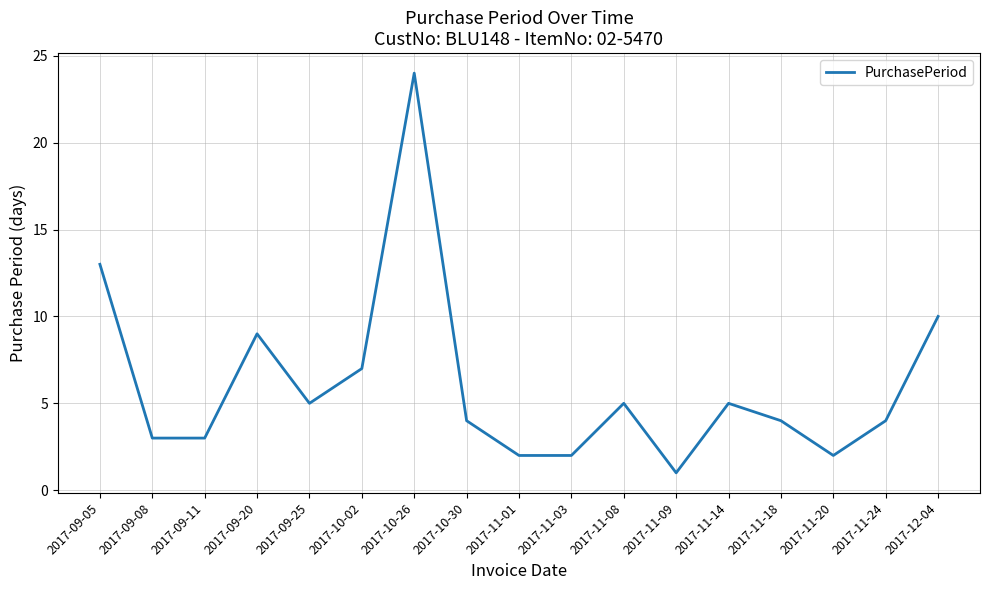

Count the number of data series in this chart.

1